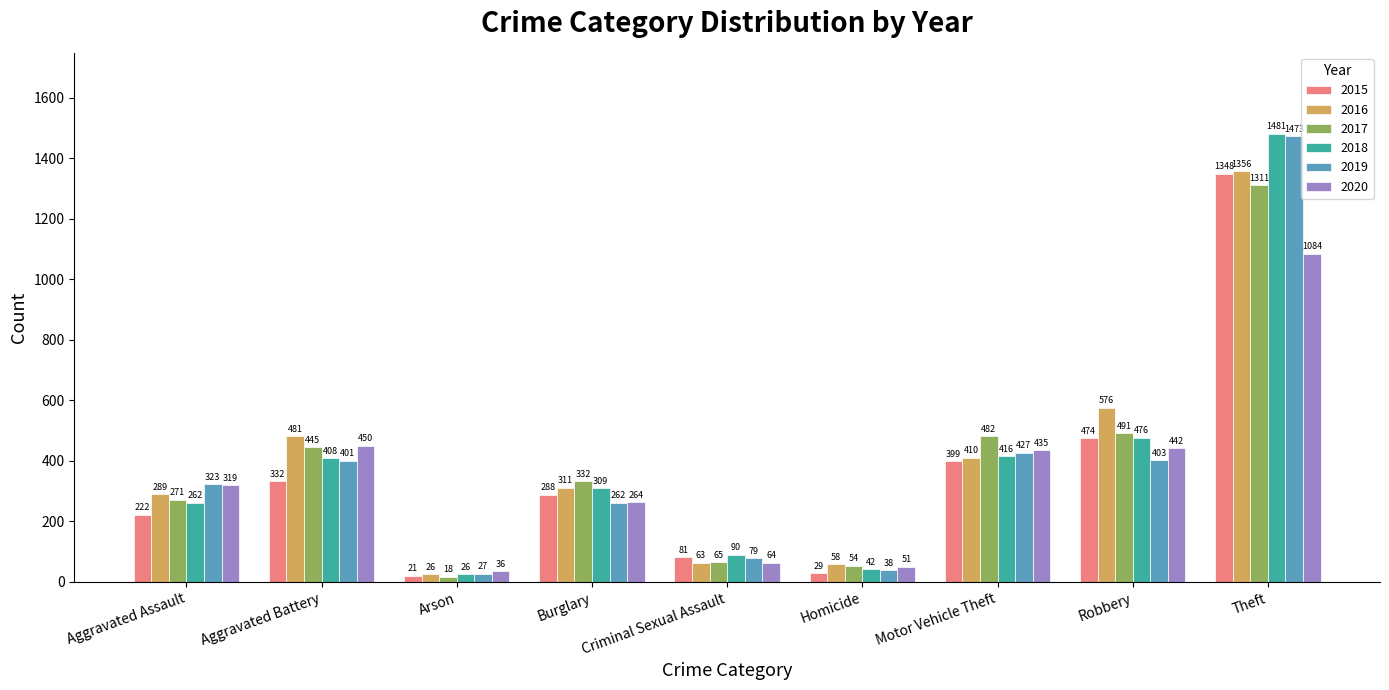

Is the value of 2017 at Aggravated Assault greater than the value of 2018 at Theft?

No